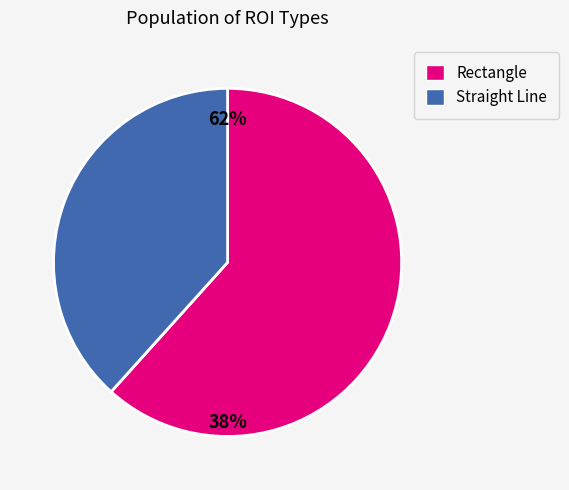

Rank the categories by value from lowest to highest.

Straight Line, Rectangle